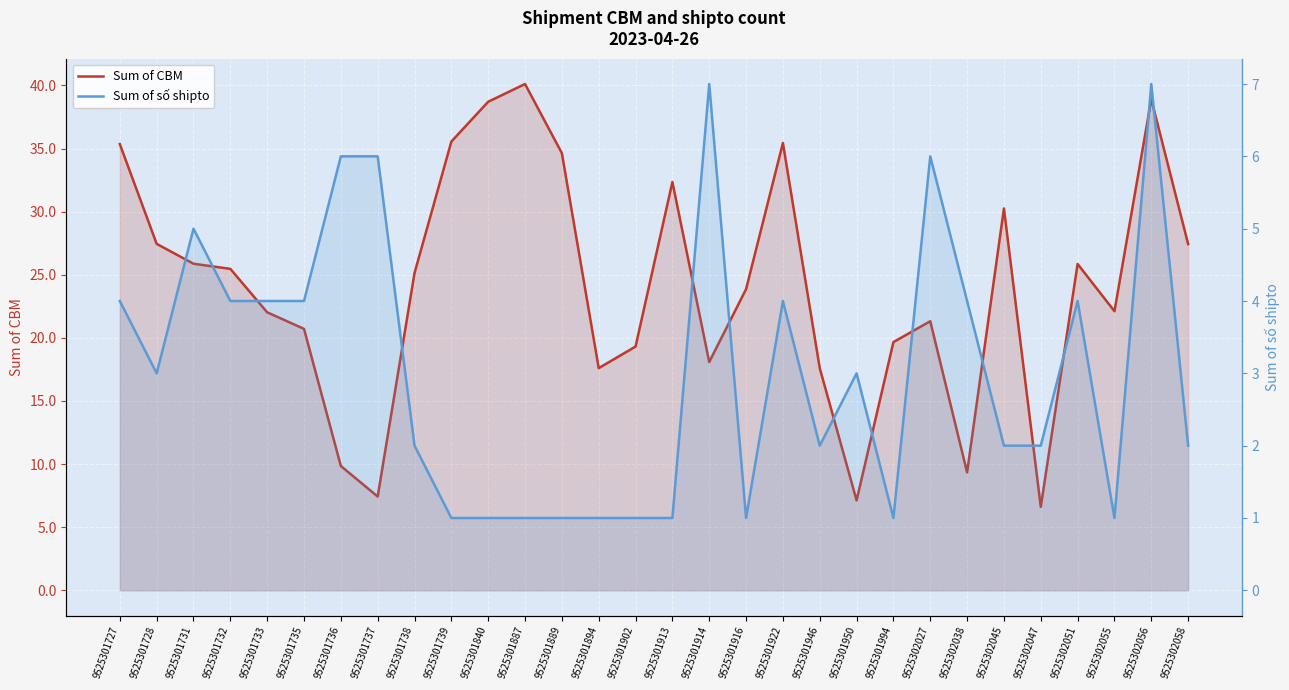

Reading left to right, what are all the values shown in this chart?

Sum of CBM: 9525301727=35.4	9525301728=27.5	9525301731=25.9	9525301732=25.5	9525301733=22.0	9525301735=20.7	9525301736=9.8	9525301737=7.4	9525301738=25.1	9525301739=35.6	9525301840=38.7	9525301887=40.1	9525301889=34.6	9525301894=17.6	9525301902=19.3	9525301913=32.4	9525301914=18.1	9525301916=23.9	9525301922=35.4	9525301946=17.6	9525301950=7.1	9525301994=19.7	9525302027=21.3	9525302038=9.3	9525302045=30.3	9525302047=6.6	9525302051=25.9	9525302055=22.1	9525302056=38.9	9525302058=27.4
Sum of số shipto: 9525301727=4.0	9525301728=3.0	9525301731=5.0	9525301732=4.0	9525301733=4.0	9525301735=4.0	9525301736=6.0	9525301737=6.0	9525301738=2.0	9525301739=1.0	9525301840=1.0	9525301887=1.0	9525301889=1.0	9525301894=1.0	9525301902=1.0	9525301913=1.0	9525301914=7.0	9525301916=1.0	9525301922=4.0	9525301946=2.0	9525301950=3.0	9525301994=1.0	9525302027=6.0	9525302038=4.0	9525302045=2.0	9525302047=2.0	9525302051=4.0	9525302055=1.0	9525302056=7.0	9525302058=2.0